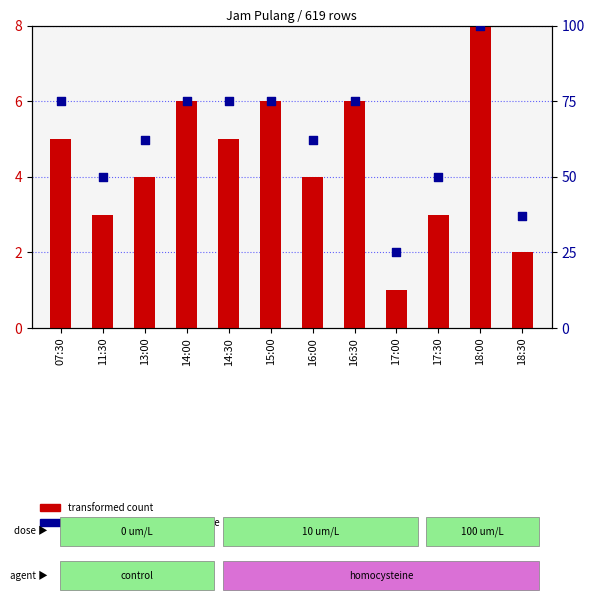

At which category is the sum across all series the highest?

18:00